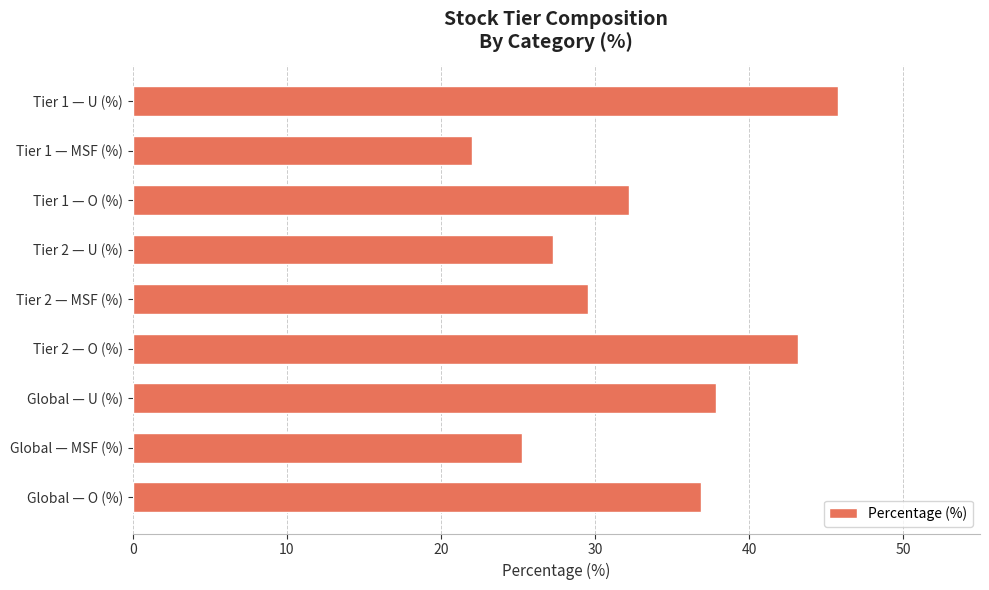

What is the difference between the maximum and minimum values?

23.7